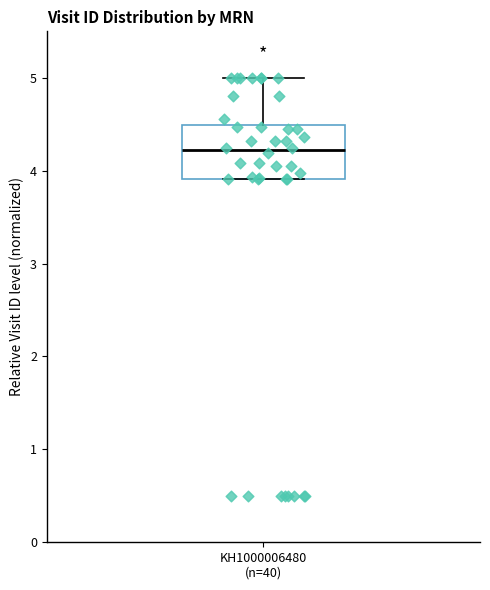

Read this box plot against the y-axis: the position of the median line, the range covered by the box, and the ends of both whiskers. The values are not printed on the chart, so give them approximately, as read against the axis.

median 4.2, box 3.9 to 4.5, whiskers 3.9 to 5.0